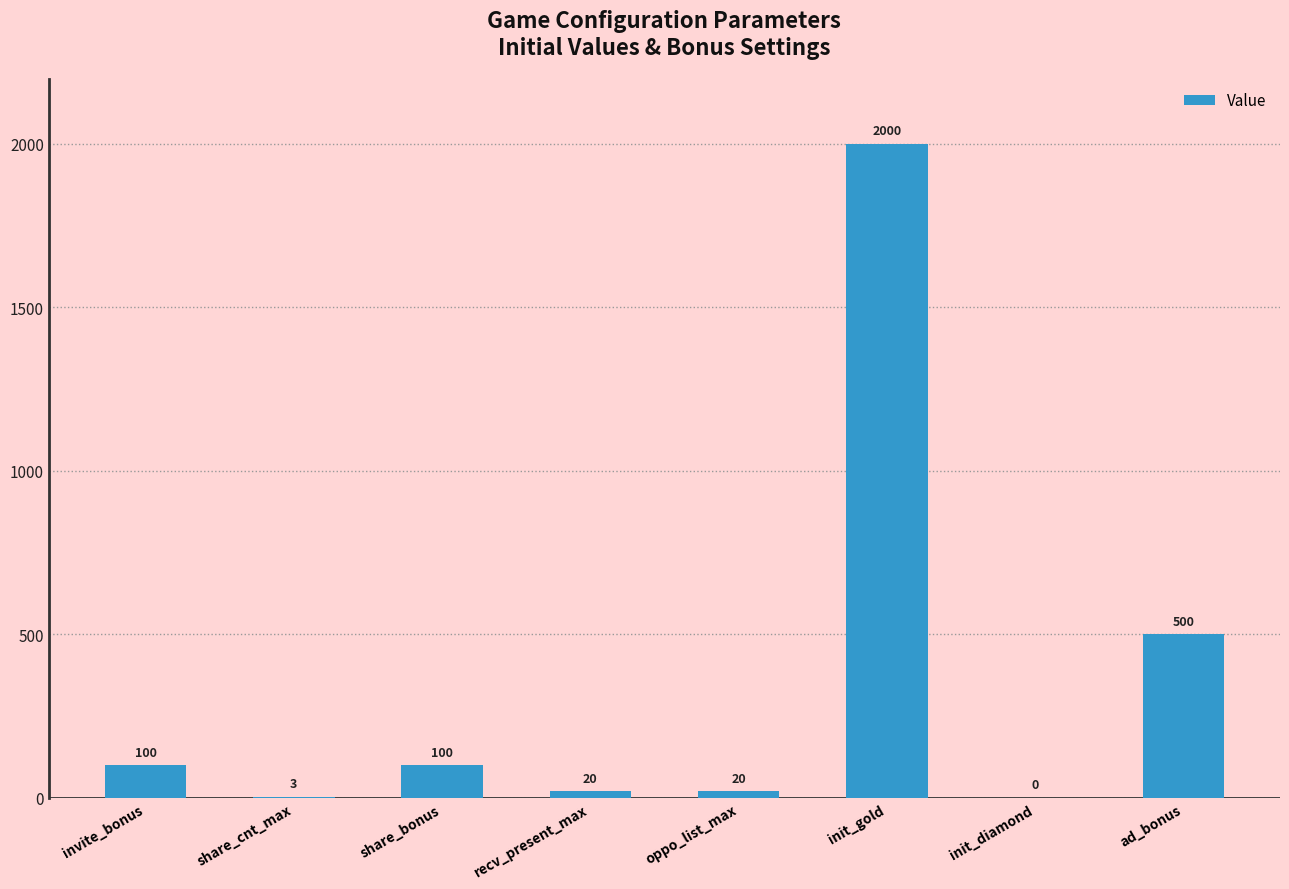

Reading left to right, list all the values displayed in this chart.

invite_bonus=100	share_cnt_max=3	share_bonus=100	recv_present_max=20	oppo_list_max=20	init_gold=2000	init_diamond=0	ad_bonus=500